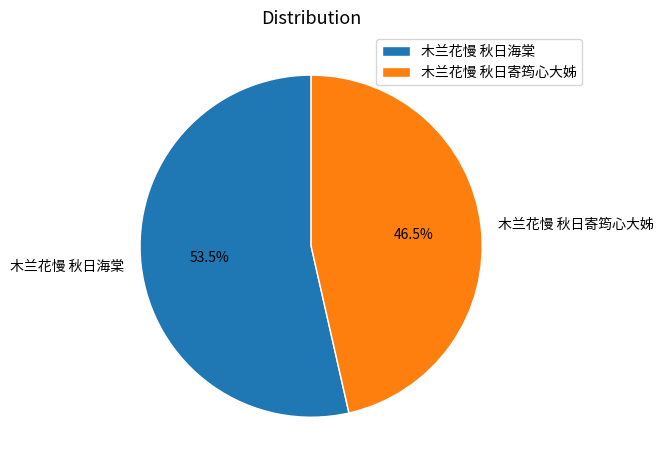

Approximately how many times larger is the value at 木兰花慢 秋日寄筠心大姊 compared to 木兰花慢 秋日海棠?

0.9